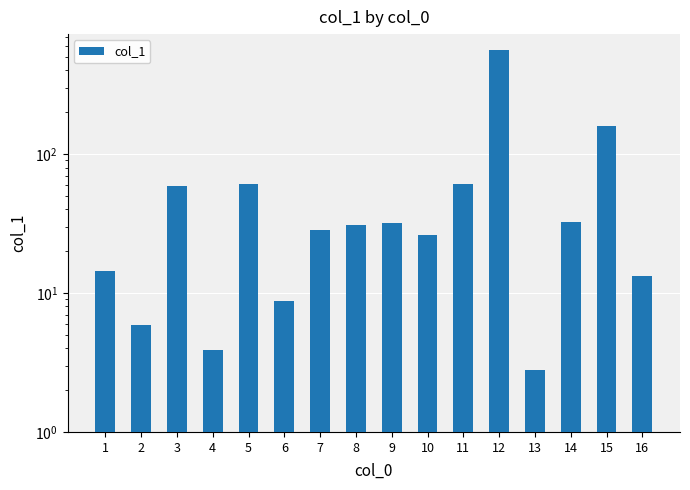

What is the change in value from 10 to 11?

+34.6